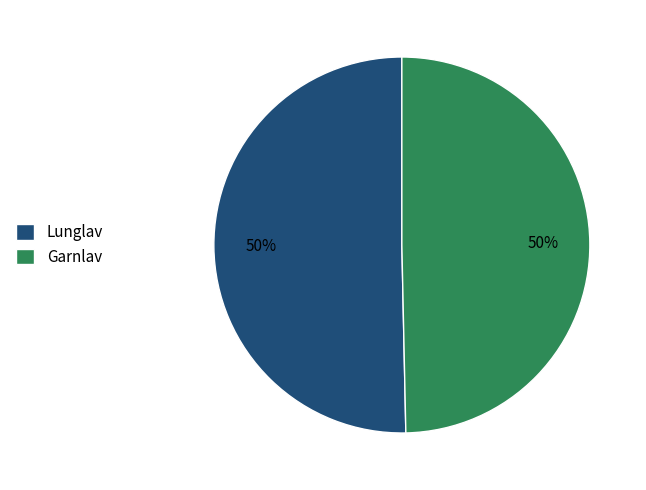

Approximately how many times larger is the value at Garnlav compared to Lunglav?

1.0